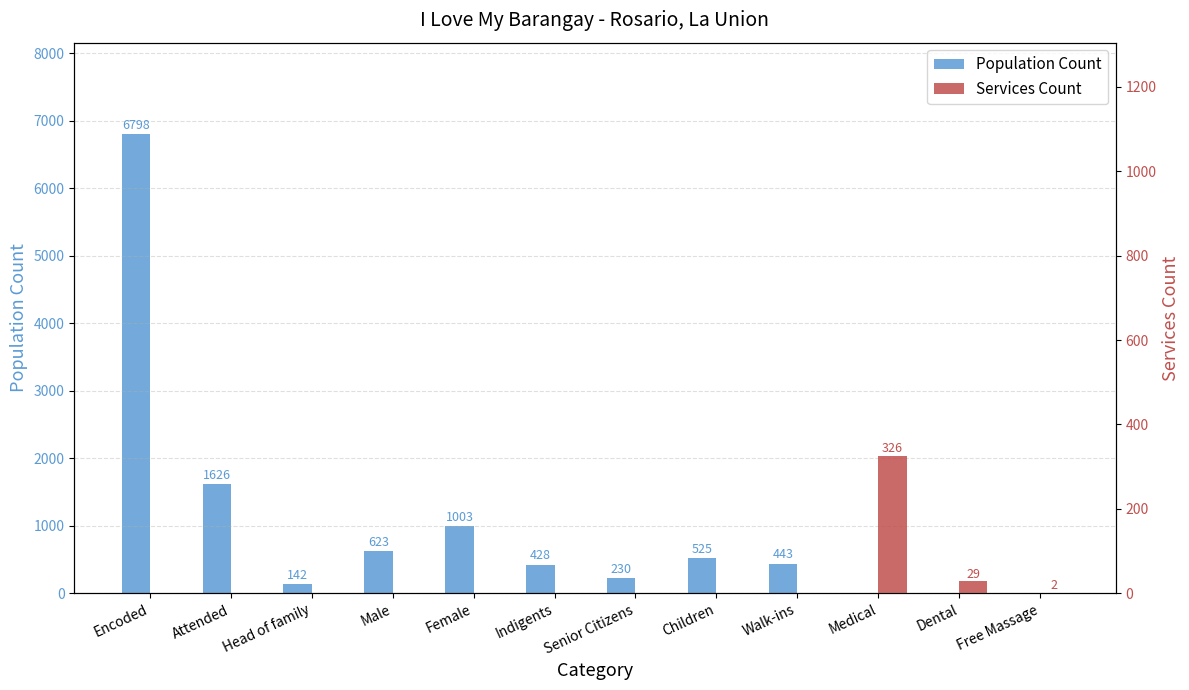

Reading left to right, what are all the values shown in this chart?

Population Count: 6798	1626	142	623	1003	428	230	525	443	0	0	0
Services Count: 0	0	0	0	0	0	0	0	0	326	29	2